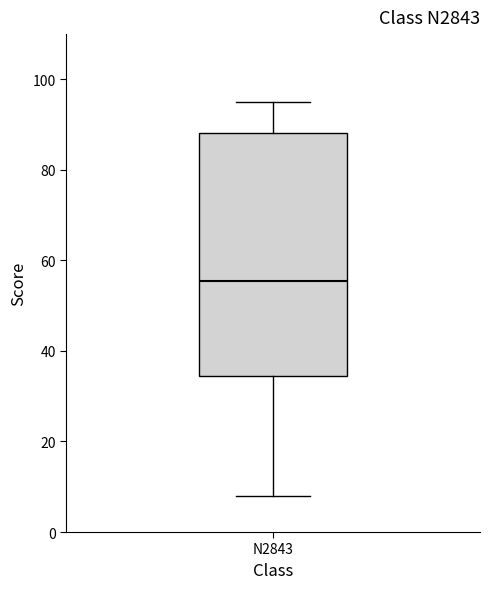

Transcribe this box plot: give where the median line is, the range the box spans, and where the two whiskers end, as read against the y-axis. The values are not printed on the chart, so give them approximately, as read against the axis.

median 56, box 34 to 88, whiskers 8 to 96